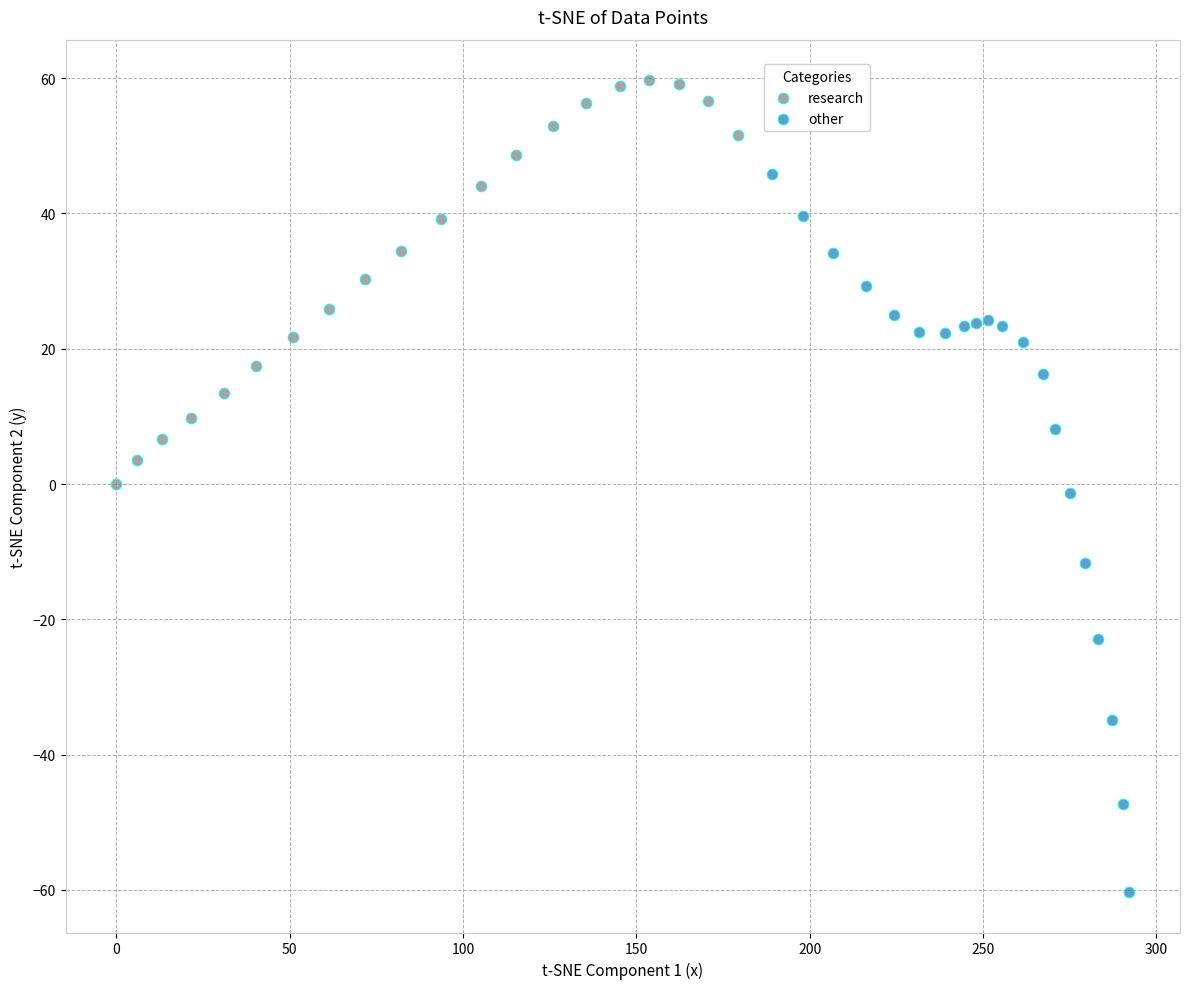

Which series has the largest Y range (max minus min)?

other